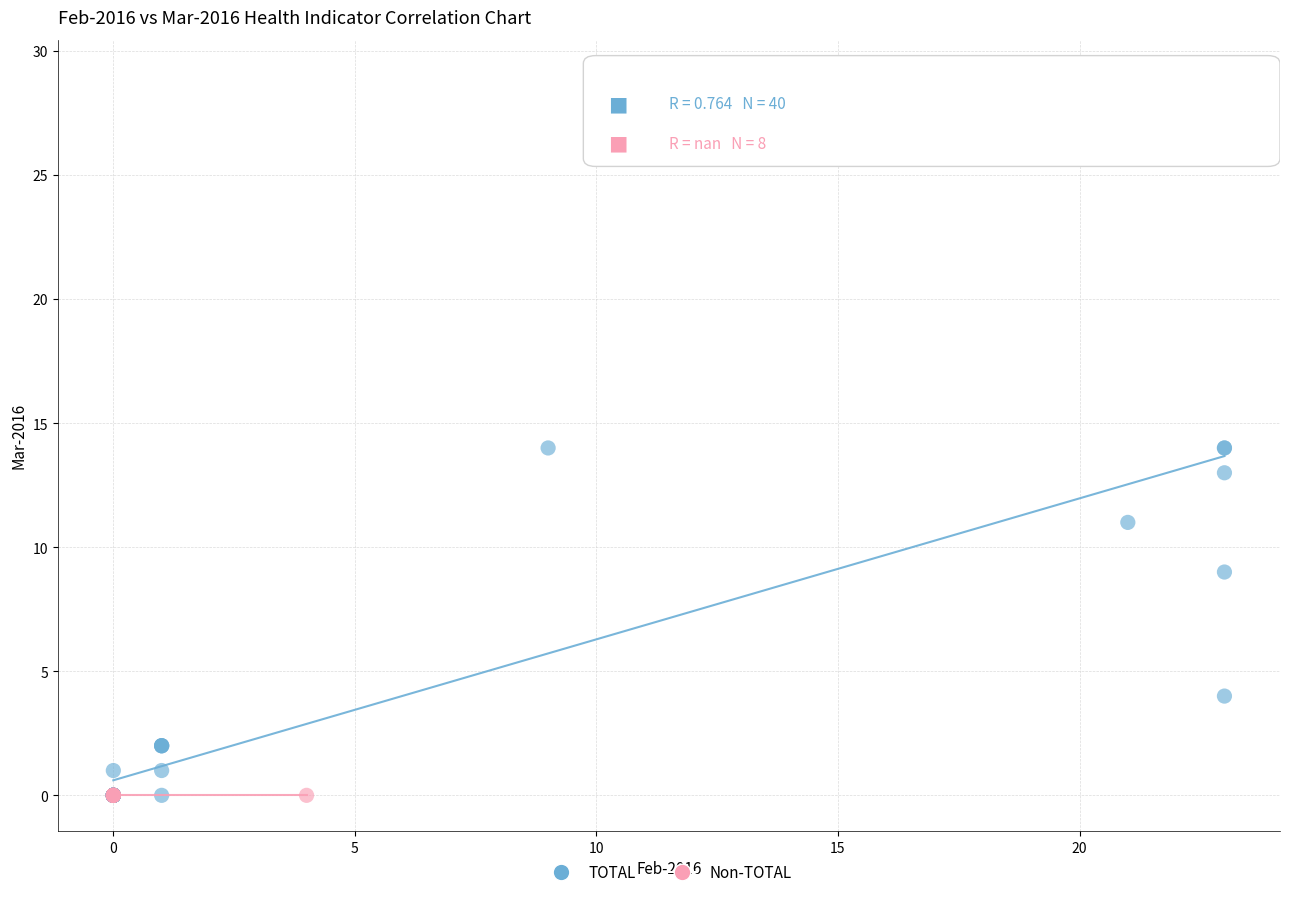

Which series reaches the maximum Y coordinate?

TOTAL